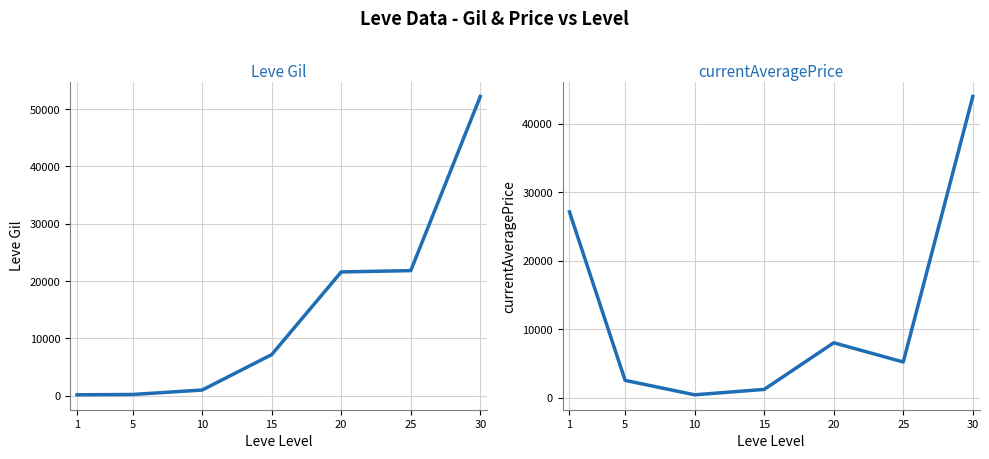

What is the sum of all Leve Gil values?

104190.0